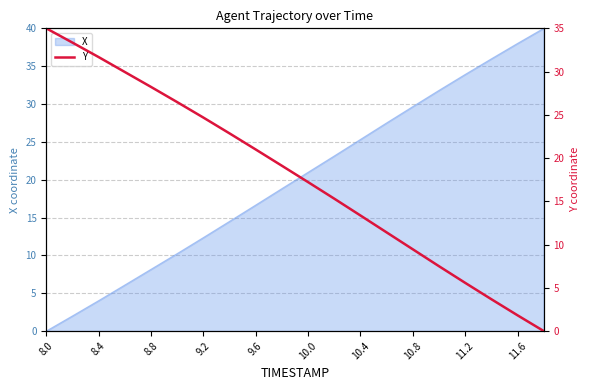

What is the label of the 10th point from the right?

10